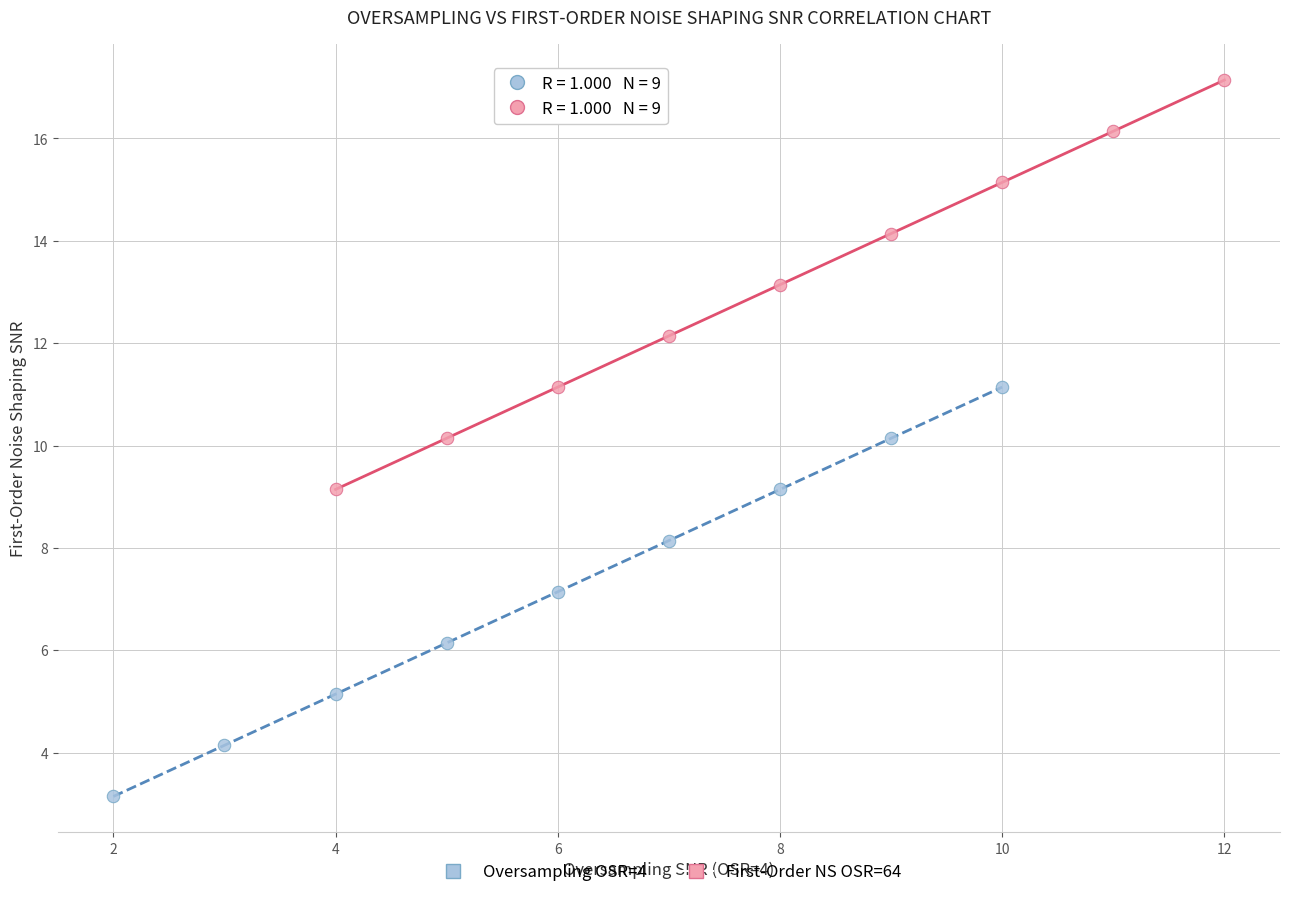

Which series reaches the maximum Y coordinate?

First-Order NS OSR=64